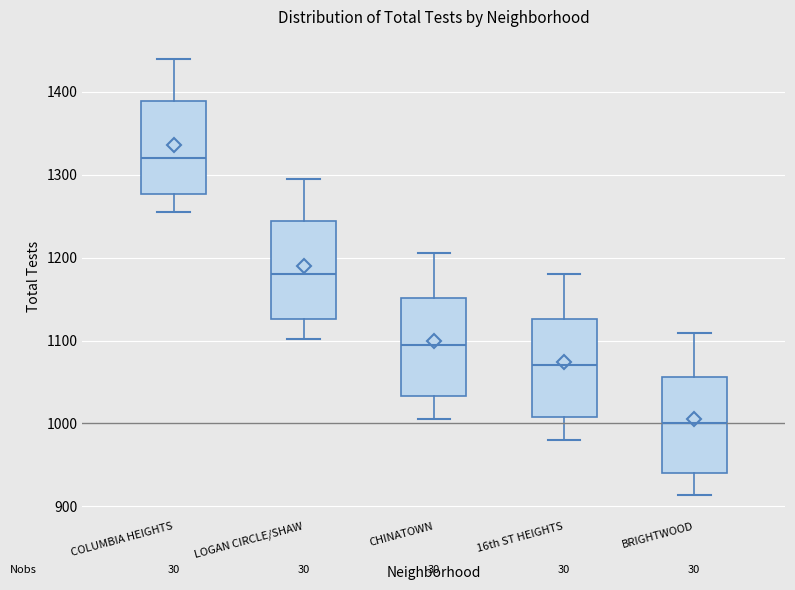

Where does the lower whisker of the box for LOGAN CIRCLE/SHAW end on the y-axis? The values are not printed on the chart, so give them approximately, as read against the axis.

1100